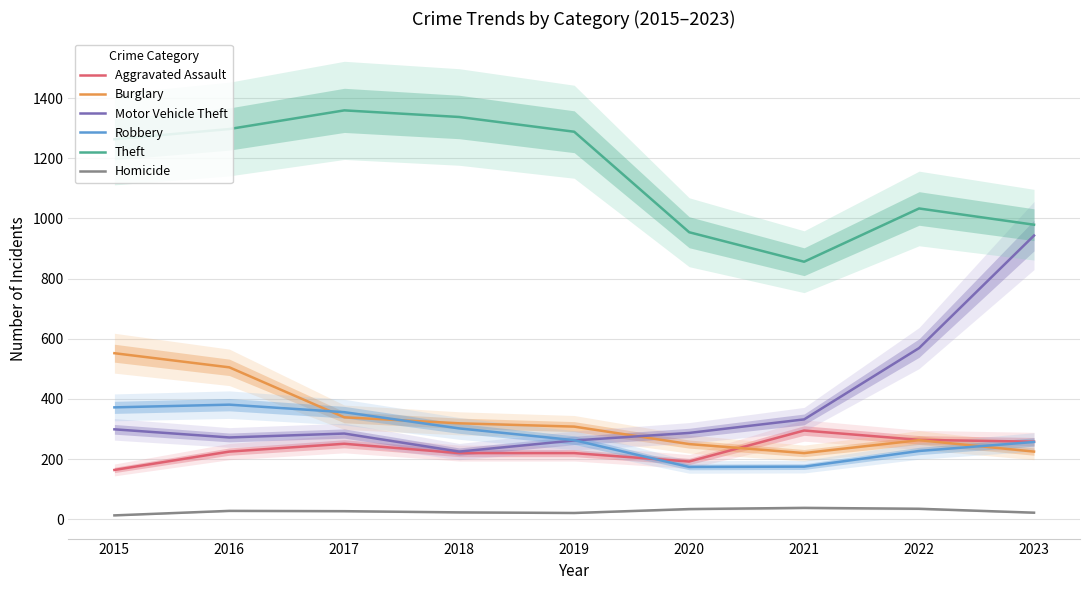

True or false: Burglary has more than 0 interior local peaks.

True